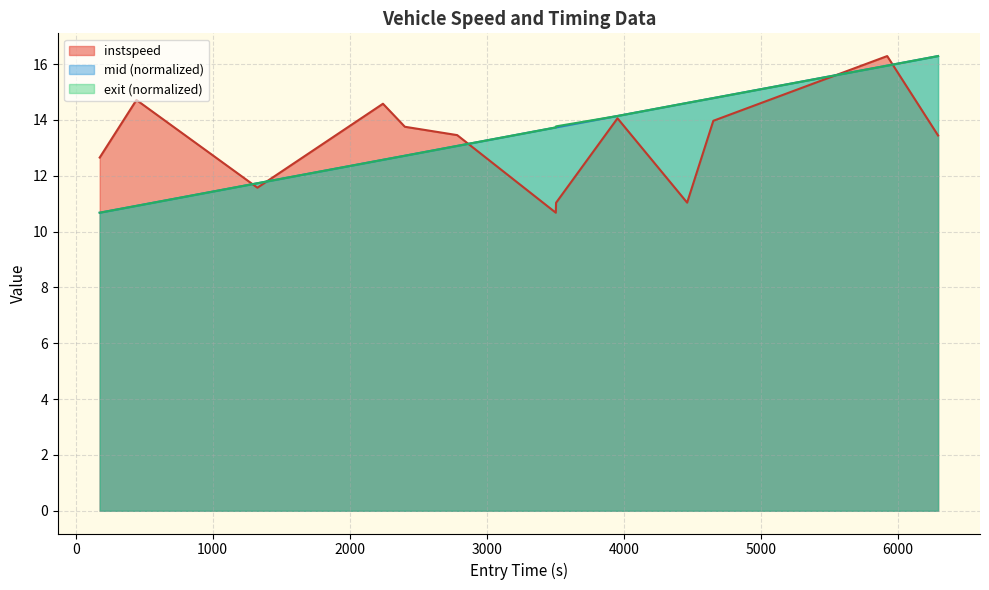

Reading right to left, what are all the values shown in this chart?

13.4	16.3	14.0	11.0	14.1	11.0	10.7	13.5	13.8	14.6	11.6	14.7	12.7